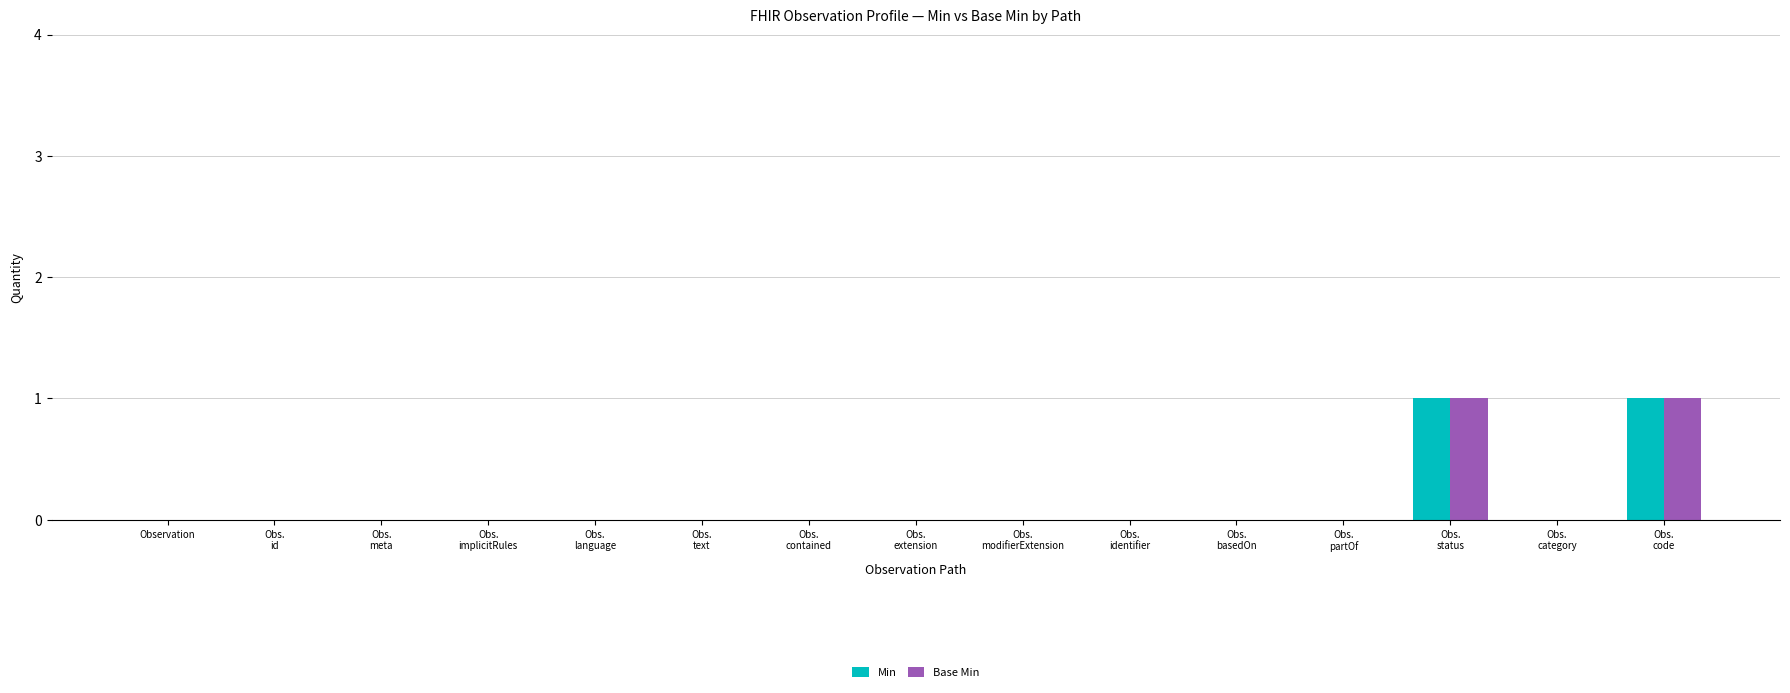

Reading left to right, transcribe all the data shown in this chart.

Min: Observation=0	Obs.
id=0	Obs.
meta=0	Obs.
implicitRules=0	Obs.
language=0	Obs.
text=0	Obs.
contained=0	Obs.
extension=0	Obs.
modifierExtension=0	Obs.
identifier=0	Obs.
basedOn=0	Obs.
partOf=0	Obs.
status=1	Obs.
category=0	Obs.
code=1
Base Min: Observation=0	Obs.
id=0	Obs.
meta=0	Obs.
implicitRules=0	Obs.
language=0	Obs.
text=0	Obs.
contained=0	Obs.
extension=0	Obs.
modifierExtension=0	Obs.
identifier=0	Obs.
basedOn=0	Obs.
partOf=0	Obs.
status=1	Obs.
category=0	Obs.
code=1